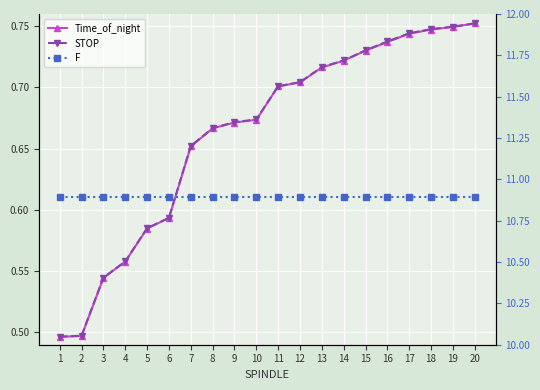

What is the approximate value of STOP at 10?

0.7